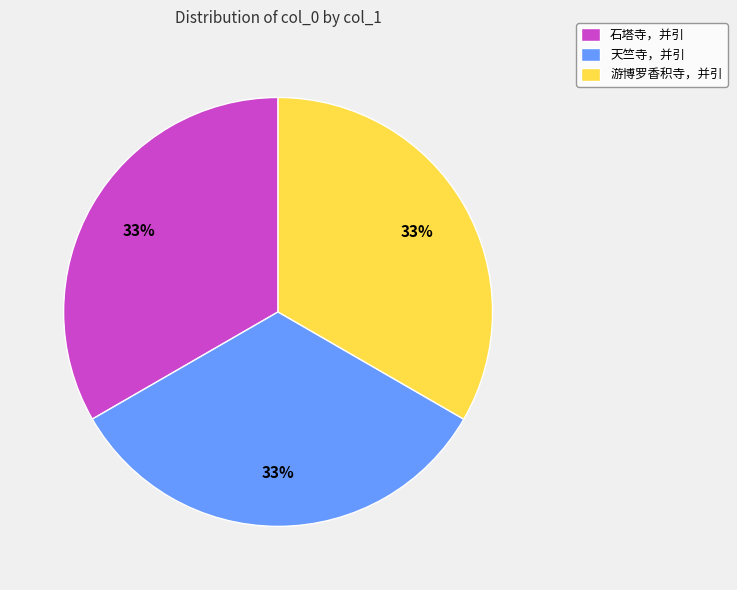

Is 游博罗香积寺，并引 the majority of the pie?

No